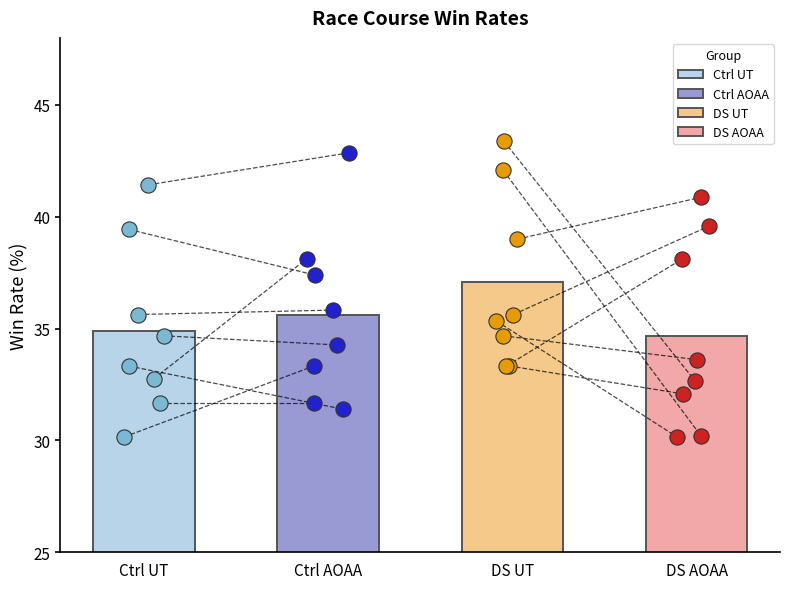

What are all the series names shown in the legend?

Ctrl UT, Ctrl AOAA, DS UT, DS AOAA